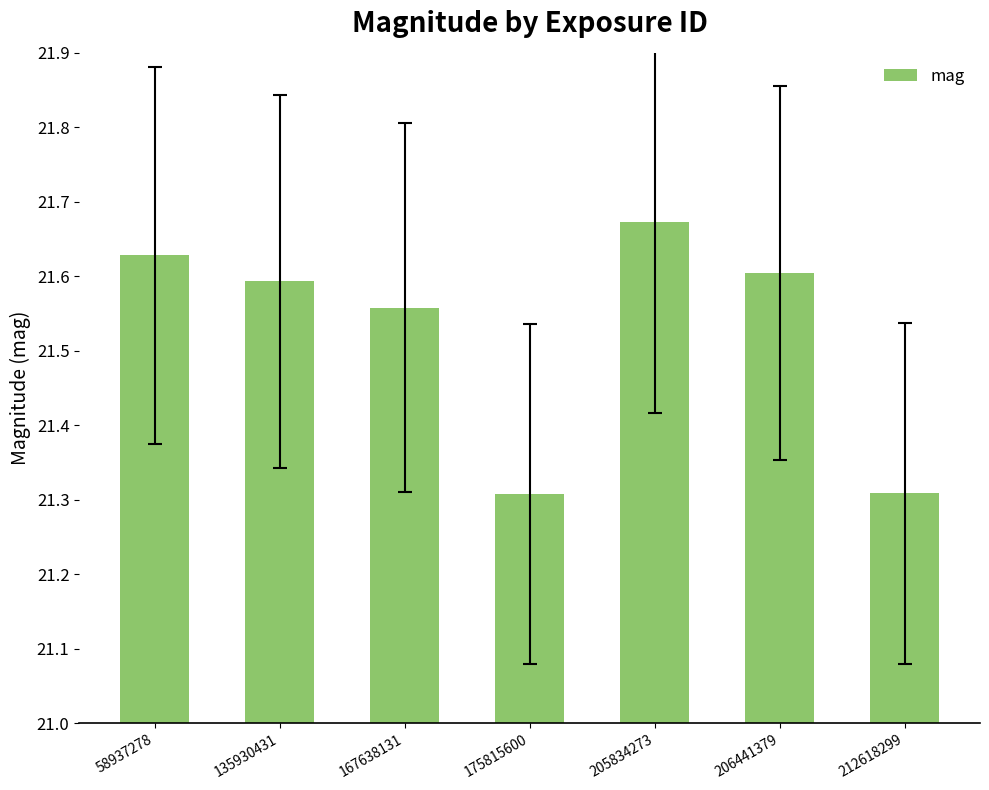

What is the smallest value displayed?

21.3